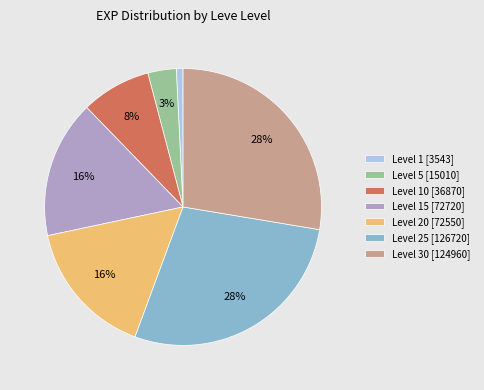

Is Level 20 [72550] the majority of the pie?

No